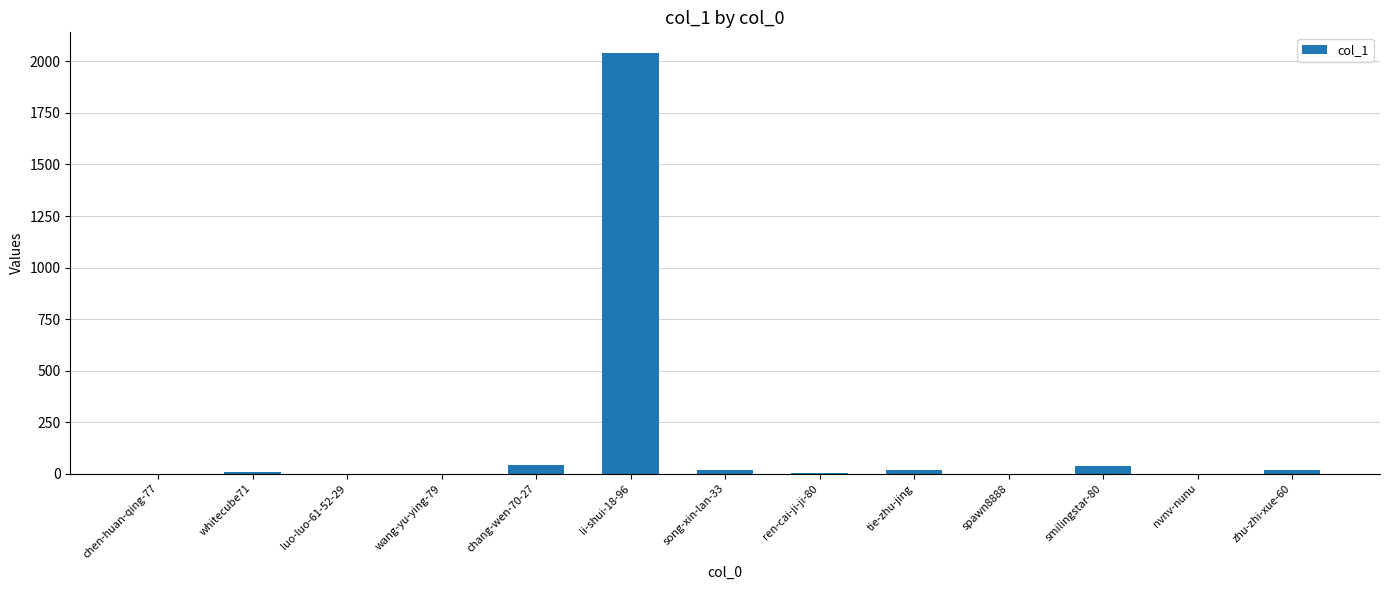

The chart shows a value of 0 at spawn8888. True or false?

True